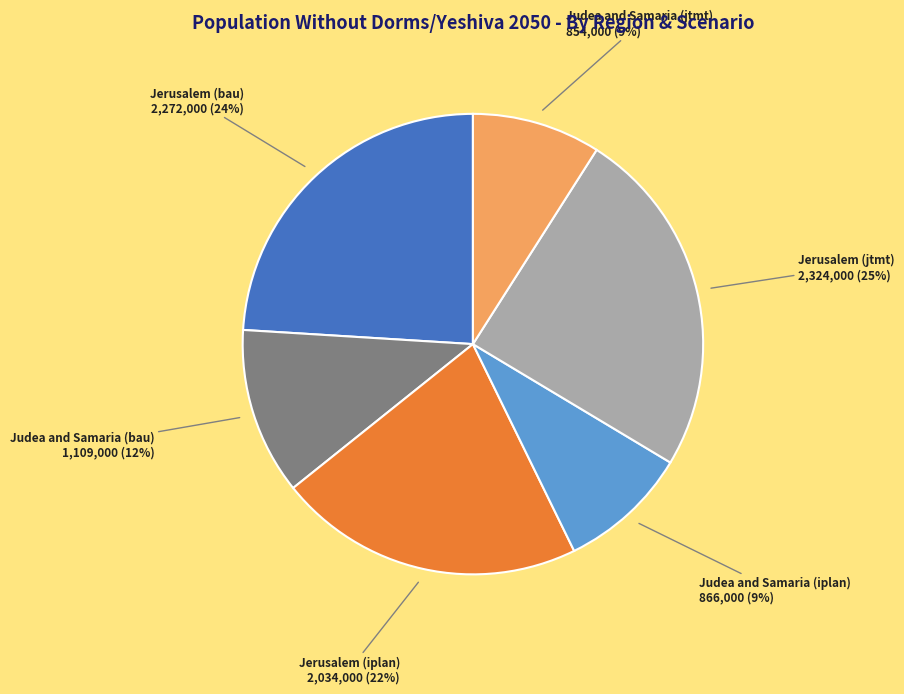

Is Judea and Samaria (iplan) the majority of the pie?

No